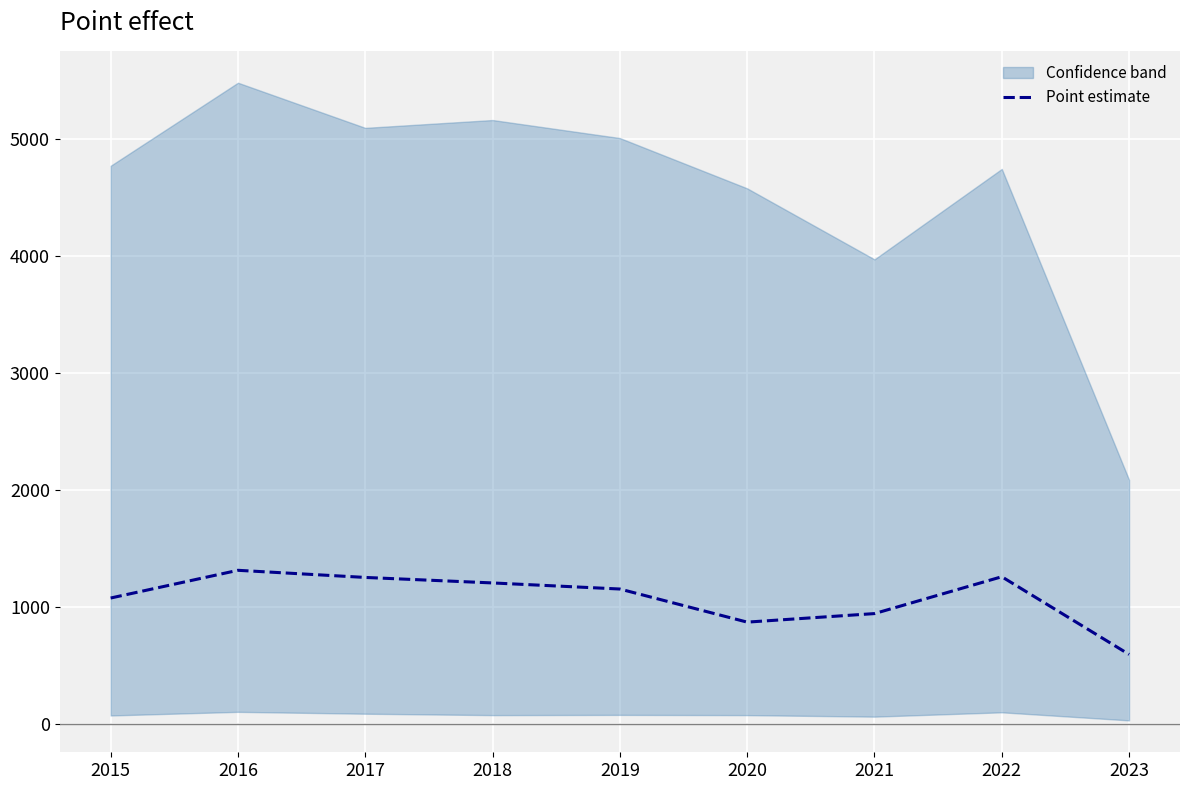

How many points are higher than both their immediate neighbors (excluding endpoints)?

2